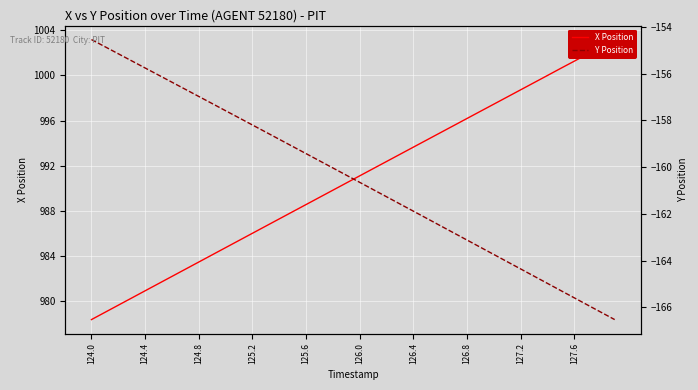

What is the average value of the X Position series?

990.8